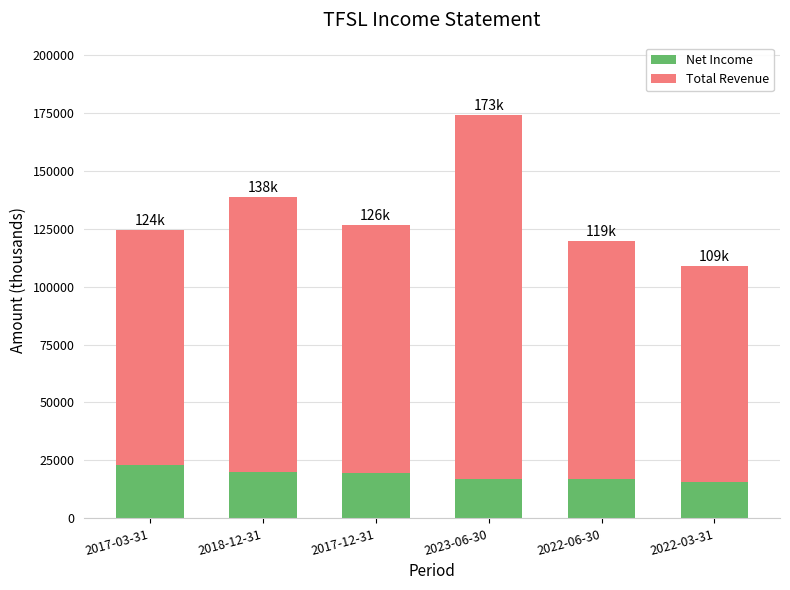

How many categories are shown in the chart?

6